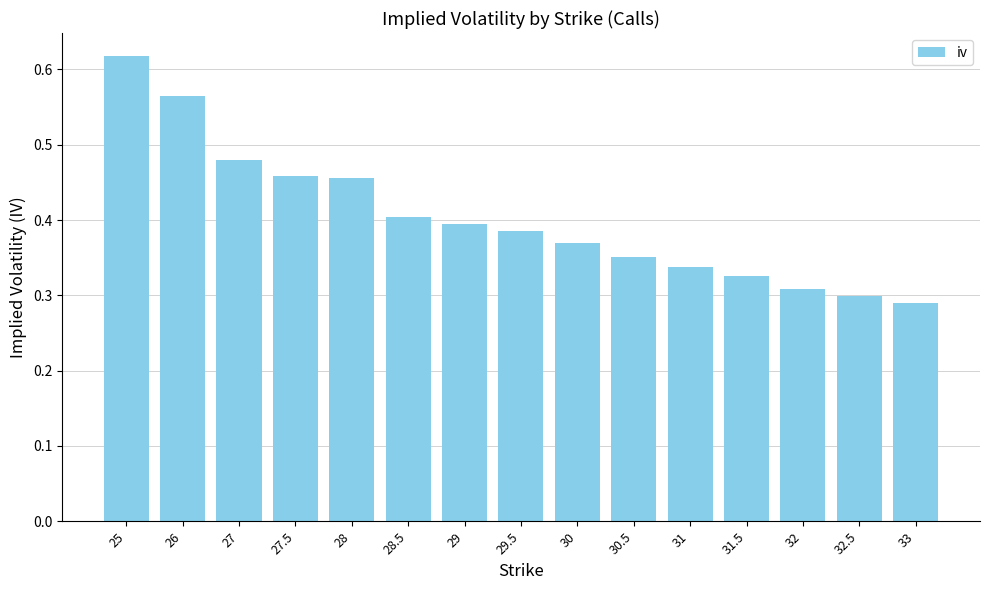

What is the sum of all values?

6.0